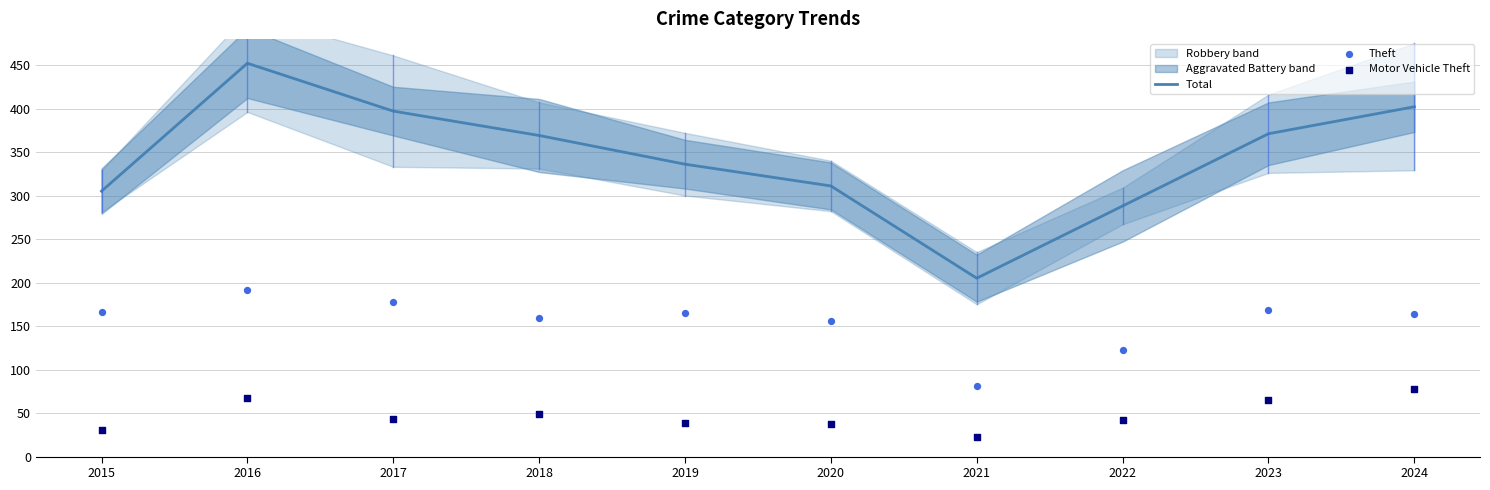

Which series has the widest spread of Y values?

Total